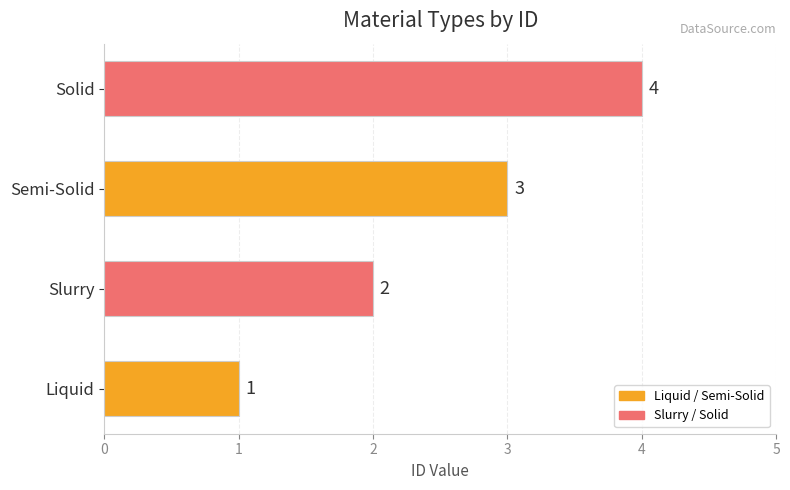

Count the number of data series in this chart.

1